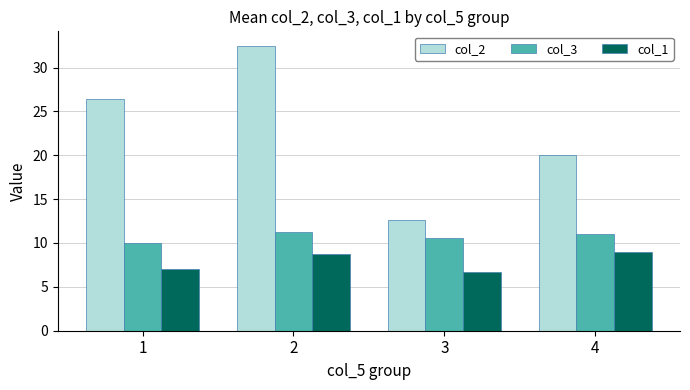

What are all the series names shown in the legend?

col_2, col_3, col_1